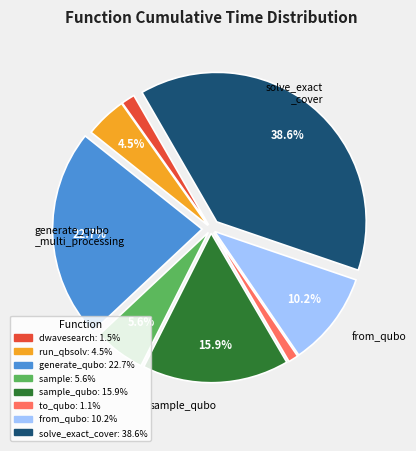

Is there a majority slice in this chart?

No